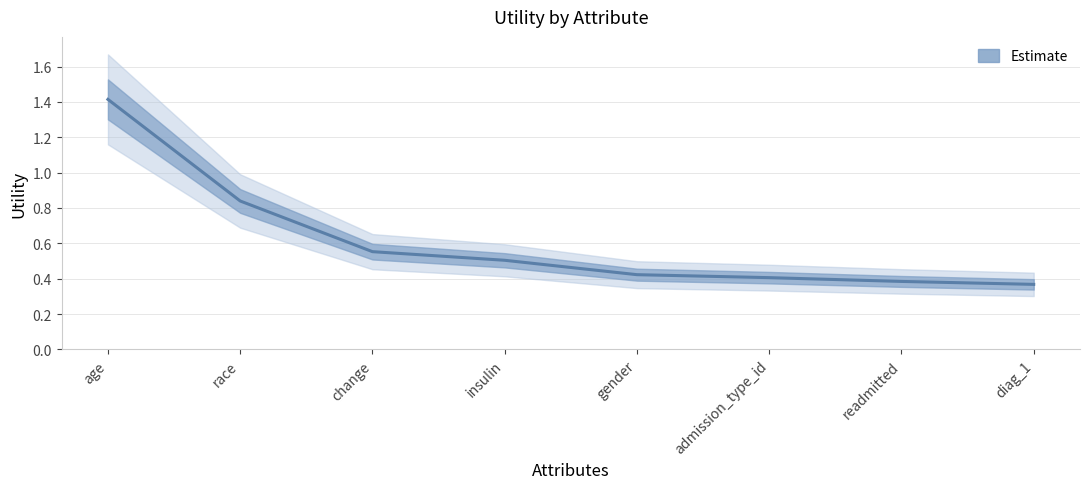

Reading right to left, transcribe all the data shown in this chart.

0.4	0.4	0.4	0.4	0.5	0.6	0.8	1.4